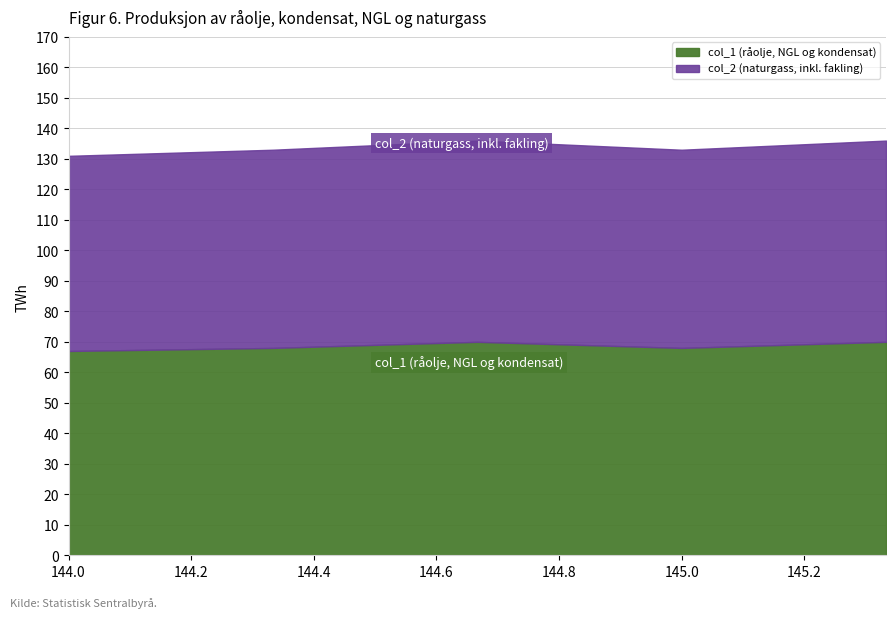

How many col_1 values are between 68 and 70?

4